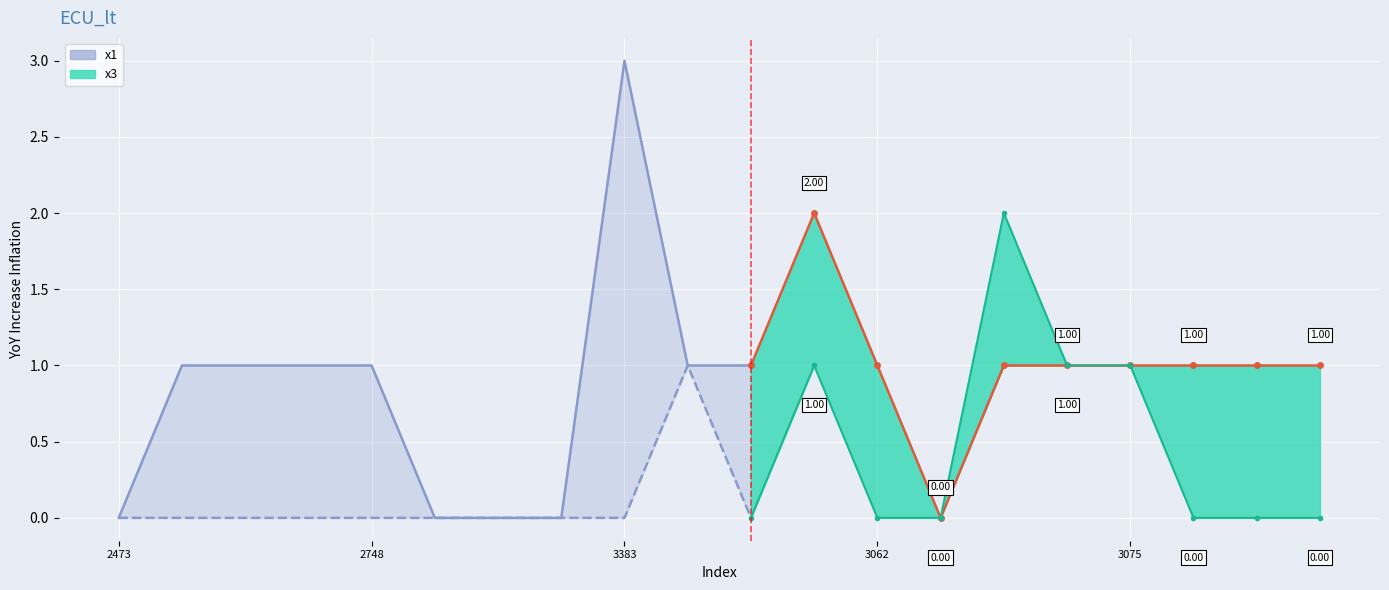

Is the value of x3 at 3800 greater than the value of x1 at 2074?

No